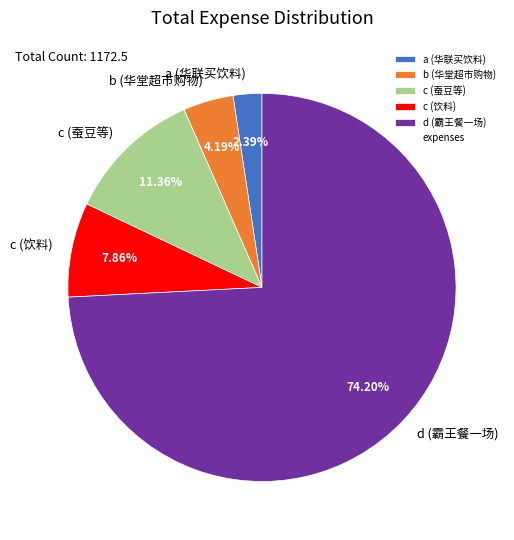

To the nearest percent, what is the average slice percentage?

20%